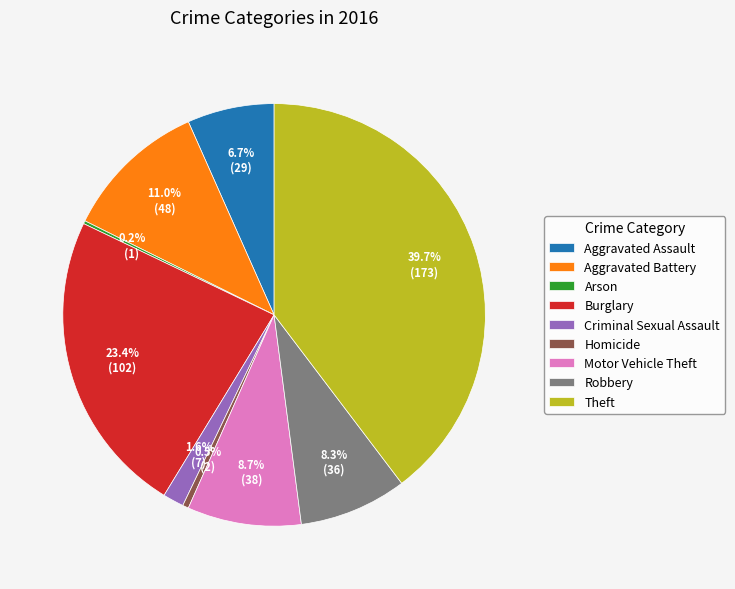

What portion of the pie excludes Burglary?

76.6%